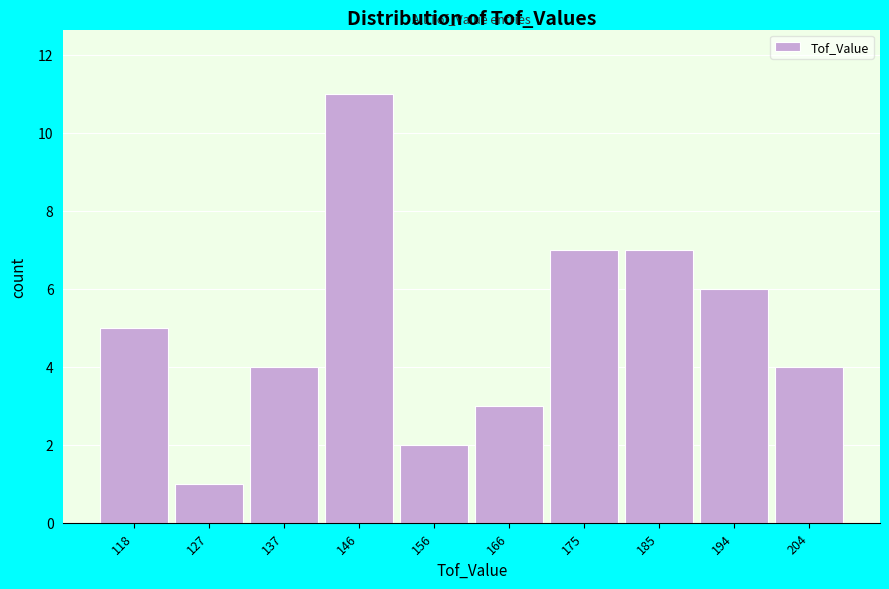

Reading left to right, extract all data points from this chart.

5	1	4	11	2	3	7	7	6	4